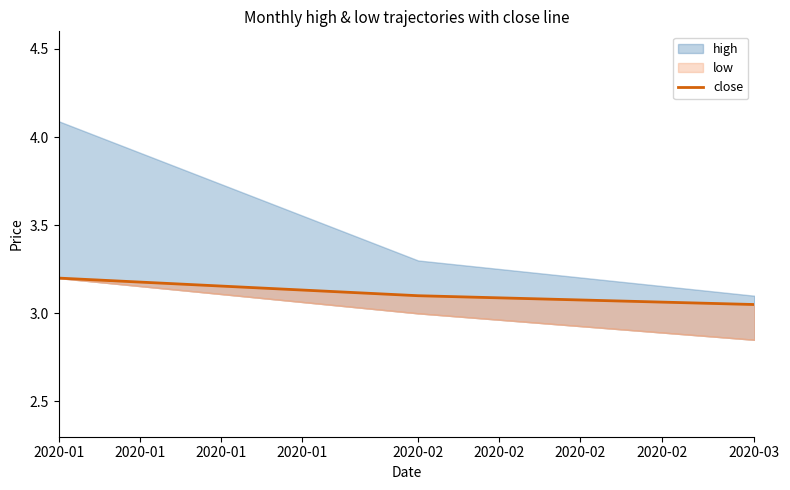

Does the chart display data point markers on the line(s)?

No